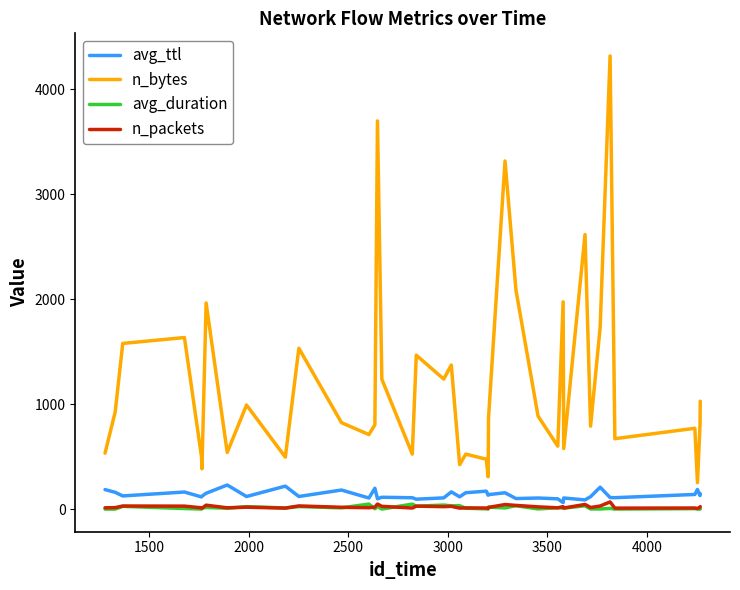

What is the greatest value displayed?

4319.0